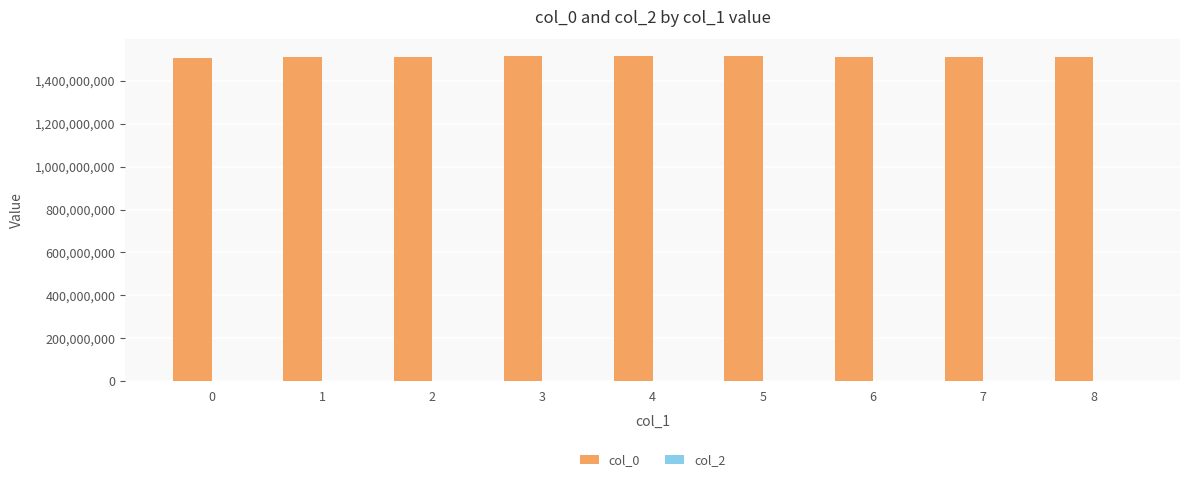

Approximately how many times larger is the value at 4 compared to 0?

1.0